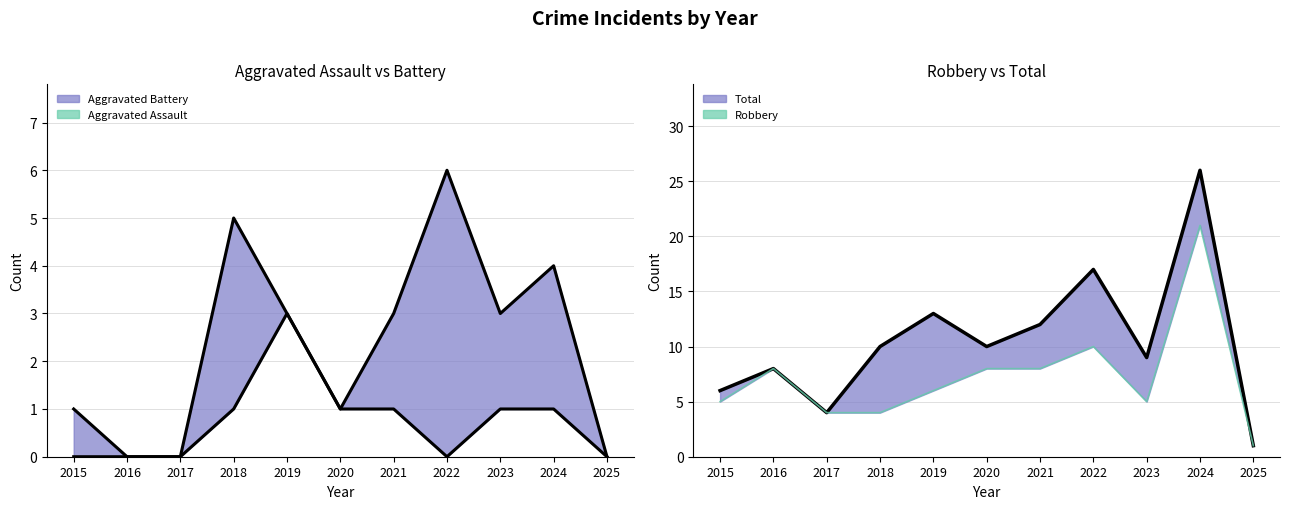

Is the value of Total at 2024 greater than the value of Aggravated Battery at 2017?

Yes